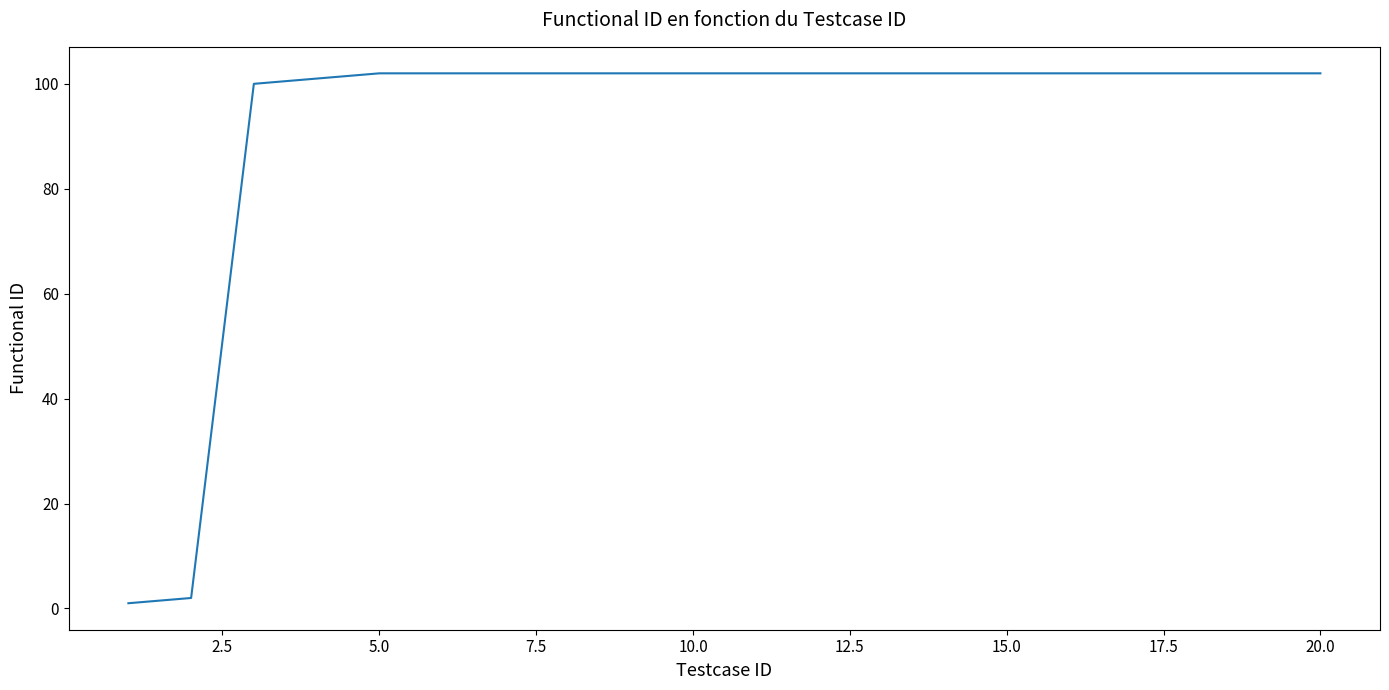

What is the smallest value displayed?

1